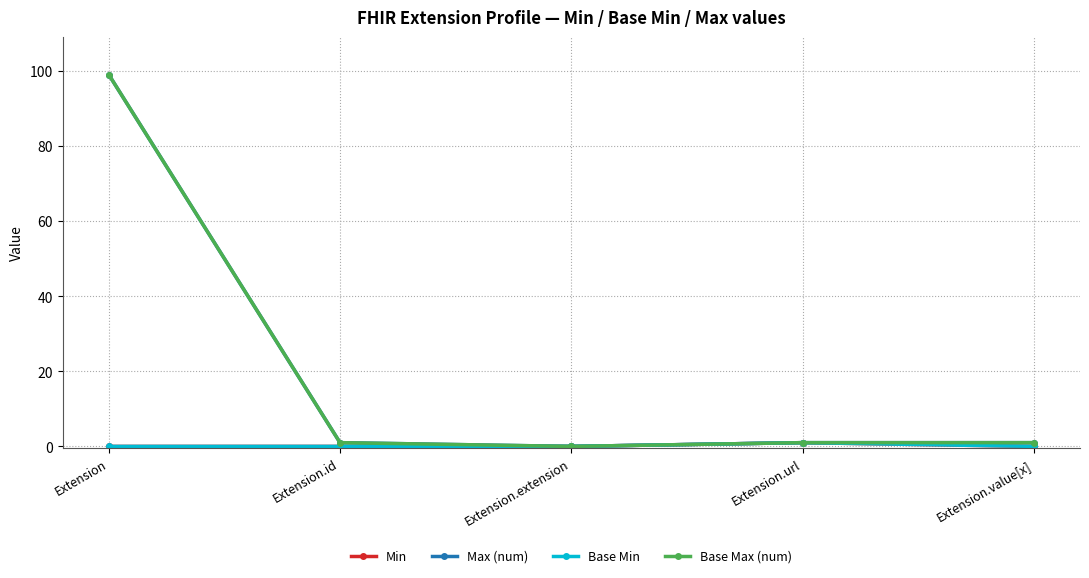

True or false: Max (num) has more than 2 points higher than both neighbors.

False